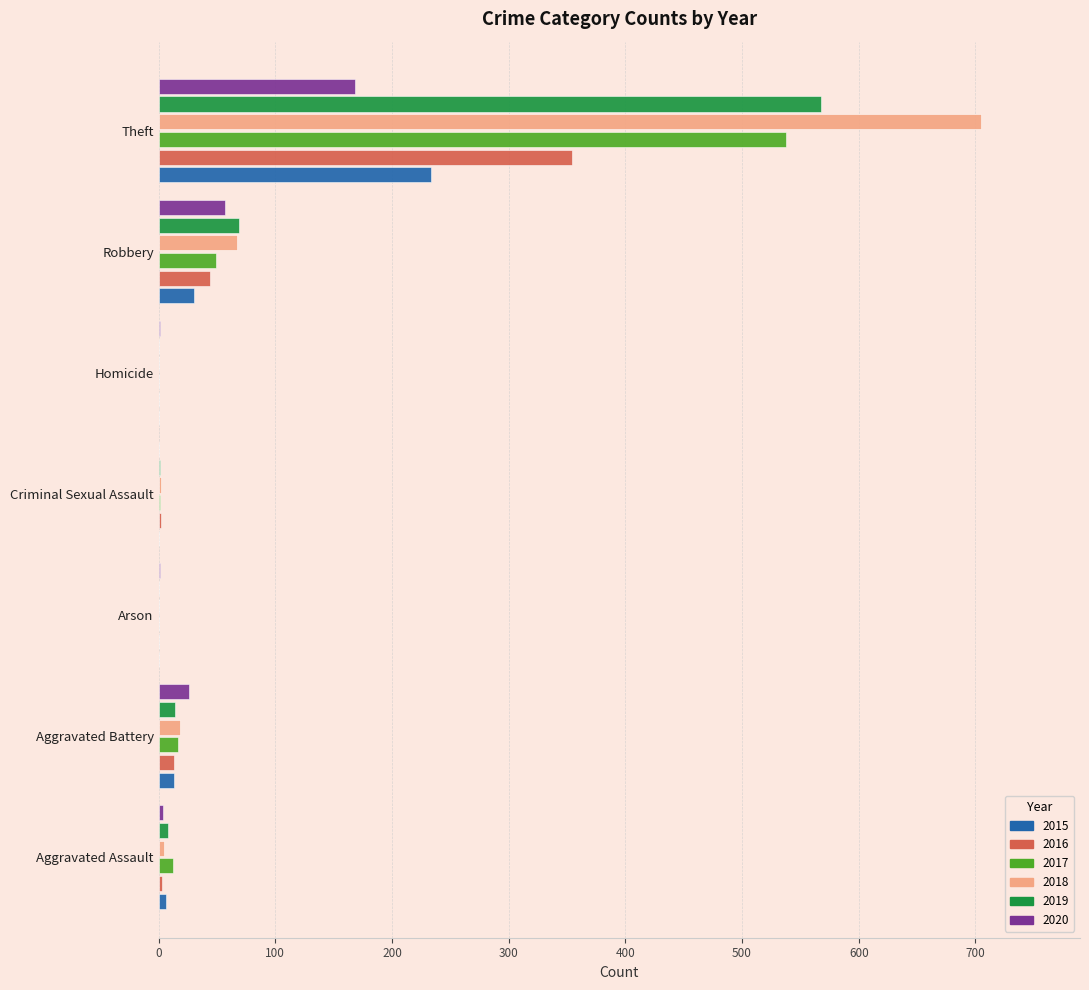

What is the sum of all 2018 values?

797